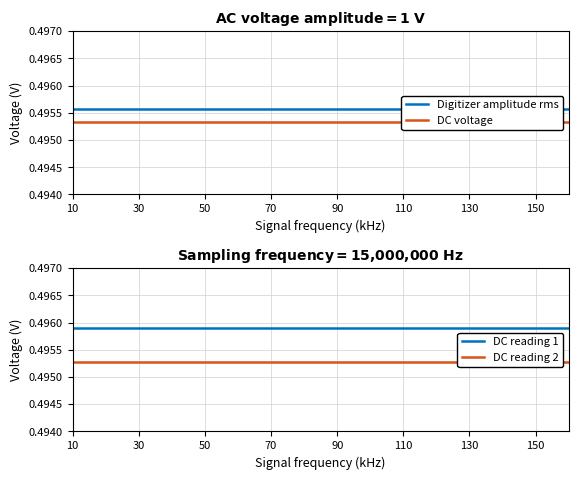

True or false: Digitizer amplitude rms and DC reading 2 cross at least once.

False